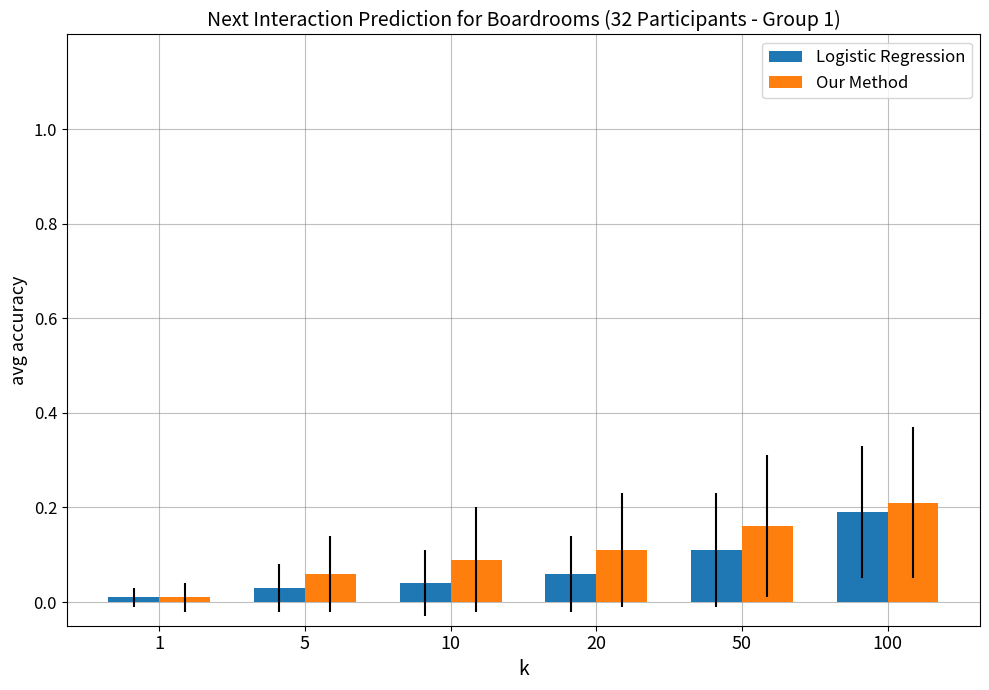

Rank the series at 5 from lowest to highest value.

Logistic Regression, Our Method